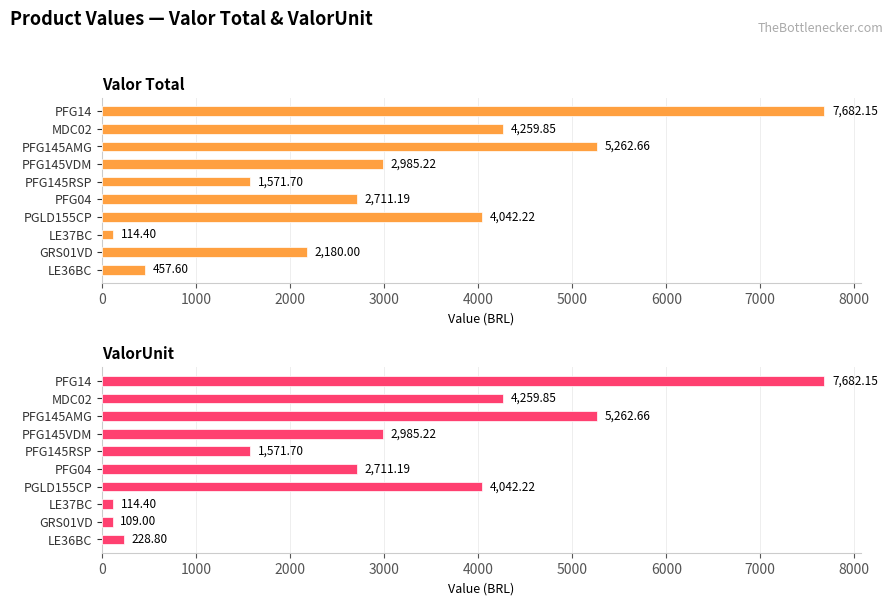

What is the value of the ValorUnit bar at the 4th from the left?

2985.2